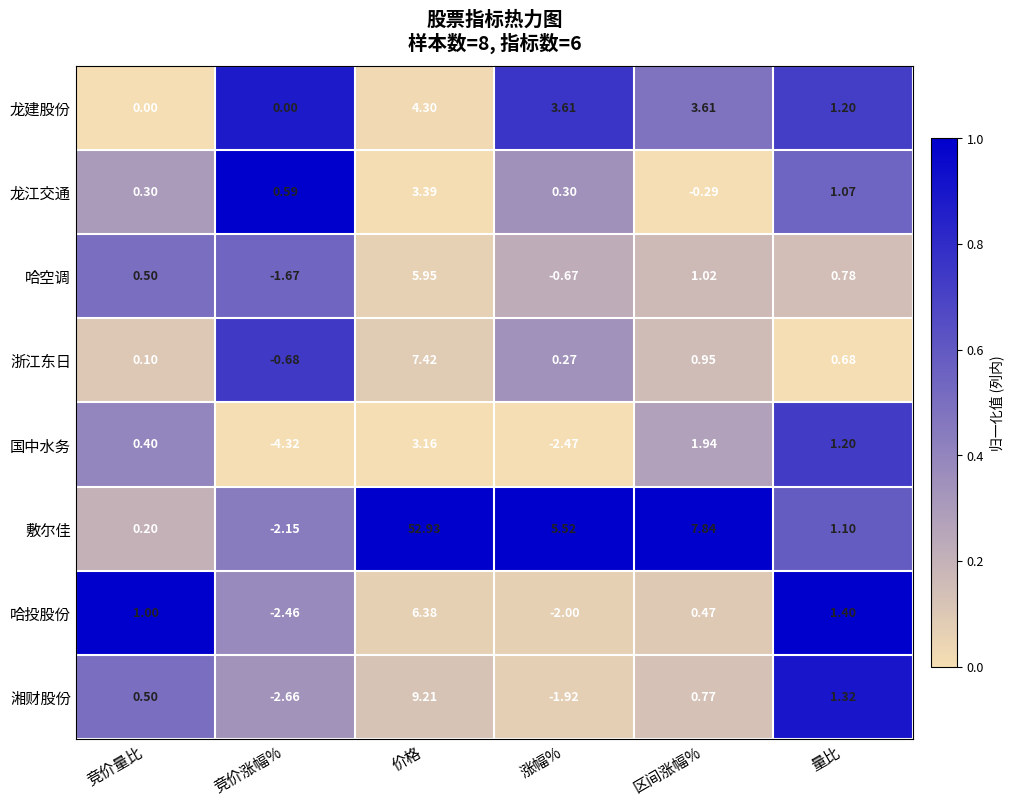

How many data points in 哈投股份 are less than 1?

3